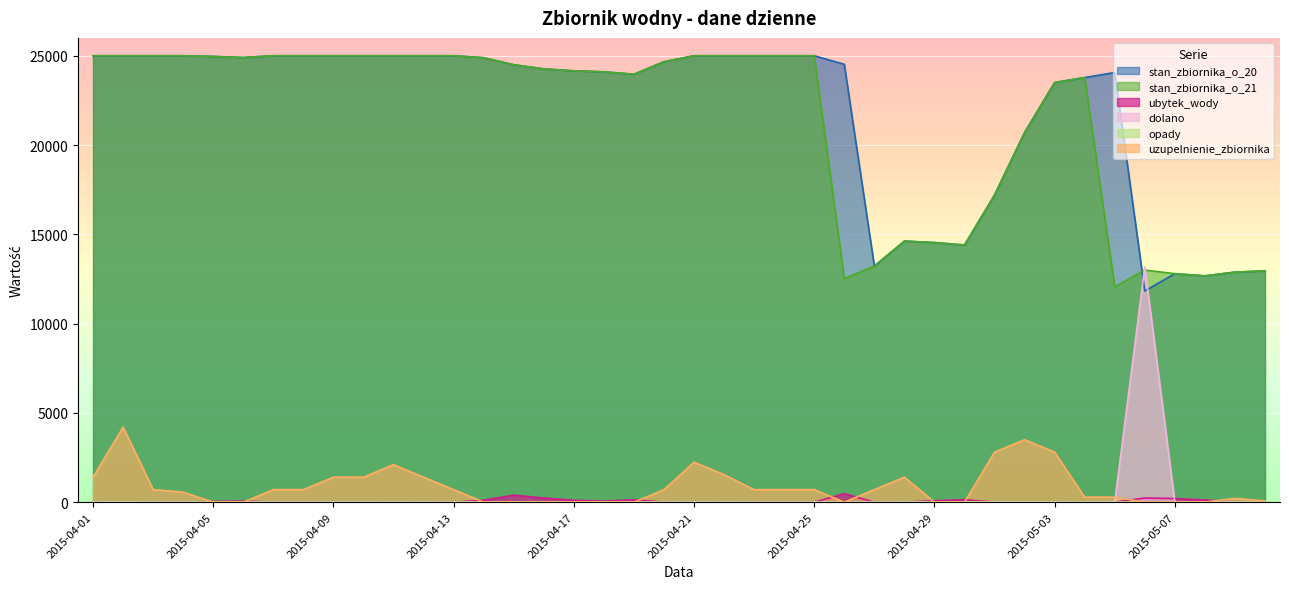

What is the difference between the highest and lowest values at 2015-04-13?

25000.0